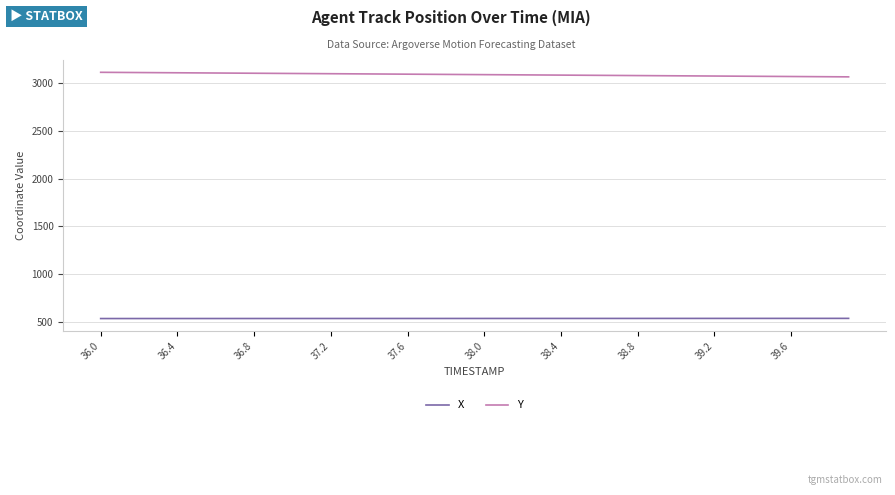

Which series has the largest total across all categories?

Y